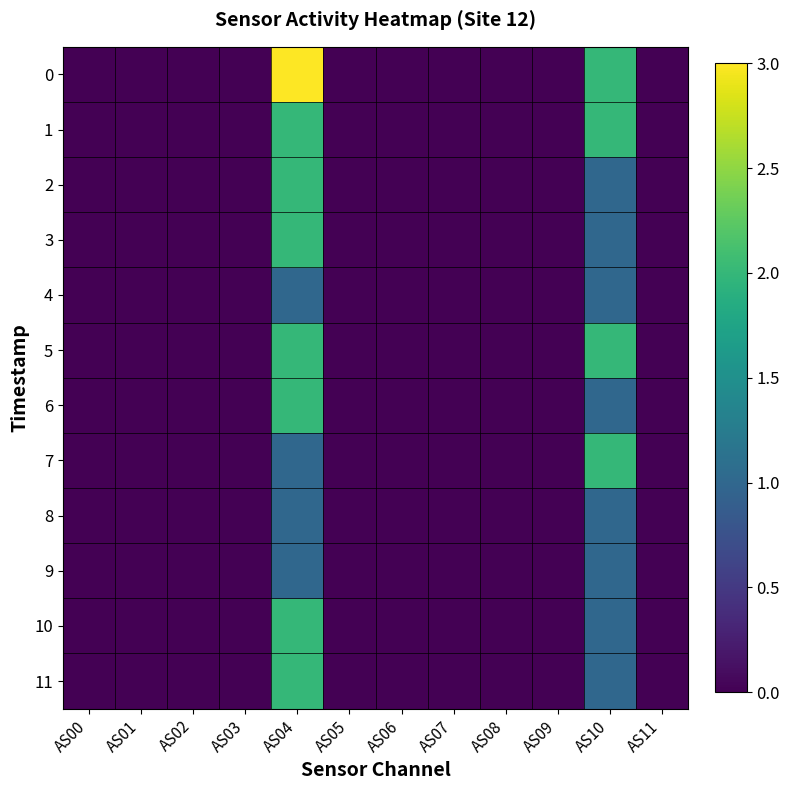

At AS04, list the series in order from largest to smallest.

0, 1, 2, 3, 5, 6, 10, 11, 4, 7, 8, 9